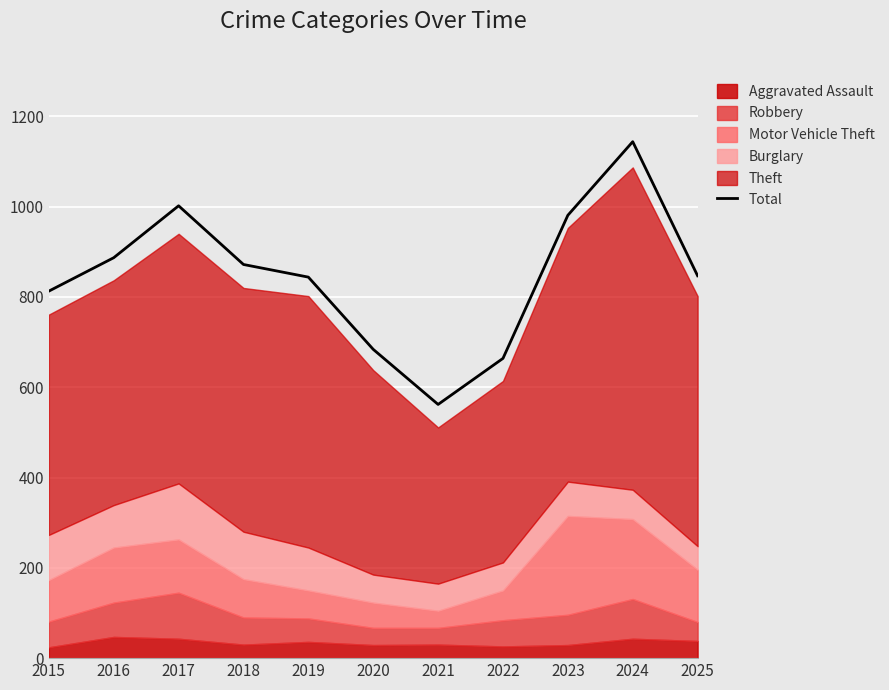

List the labels in order of value, smallest first.

2021, 2022, 2020, 2015, 2019, 2025, 2018, 2016, 2023, 2017, 2024